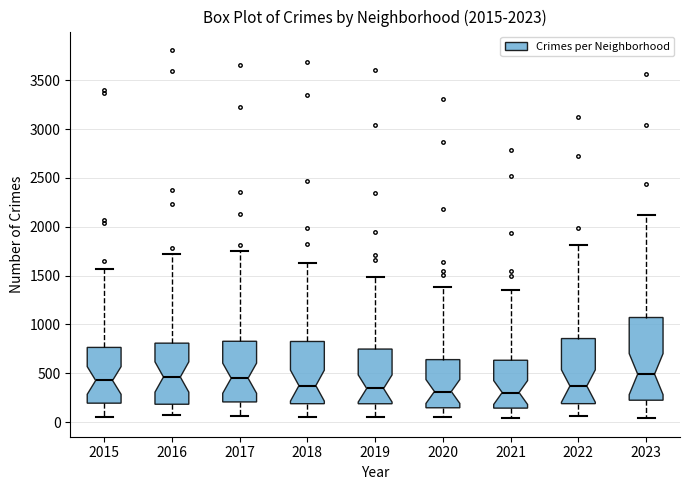

Which box is the tallest, from its lower edge to its upper edge?

2023